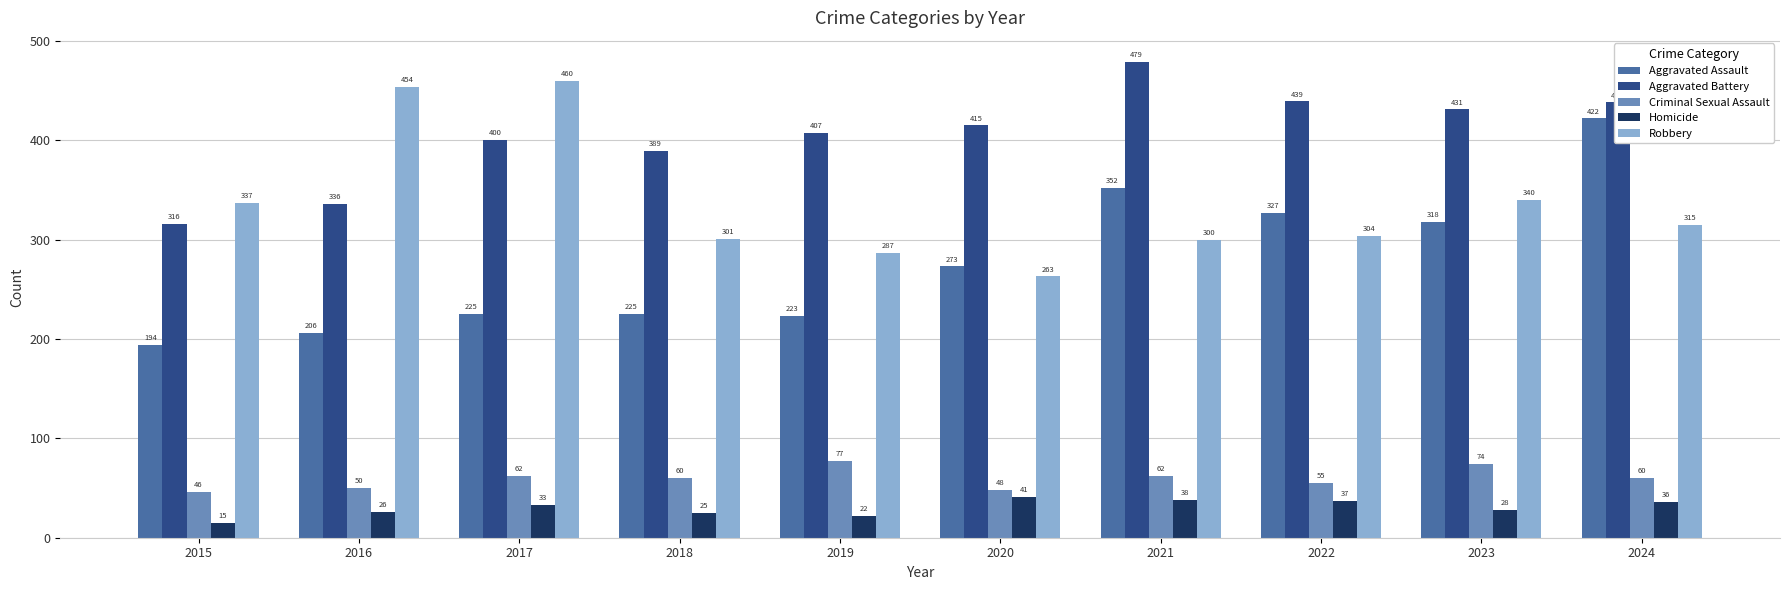

How many bars are there in each group?

5